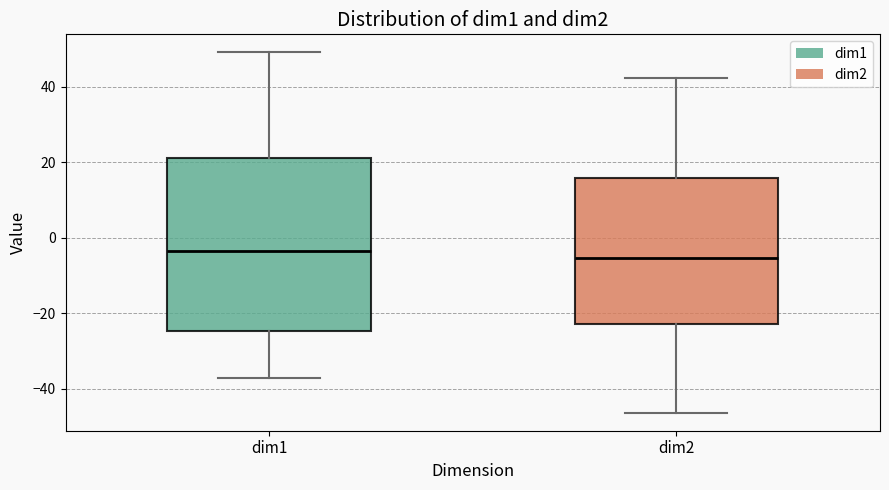

Reading left to right, transcribe this box plot: for each box, give where its median line is, the range the box spans, and where its two whiskers end, as read against the y-axis. The values are not printed on the chart, so give them approximately, as read against the axis.

dim1: median -4, box -24 to 22, whiskers -38 to 50
dim2: median -6, box -22 to 16, whiskers -46 to 42